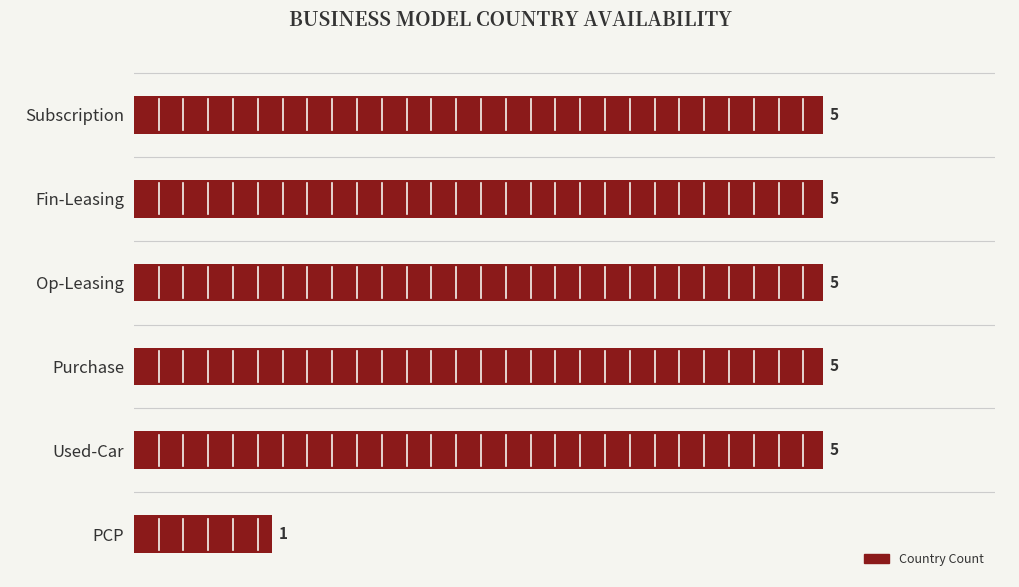

The value at Subscription is 8. True or false?

False